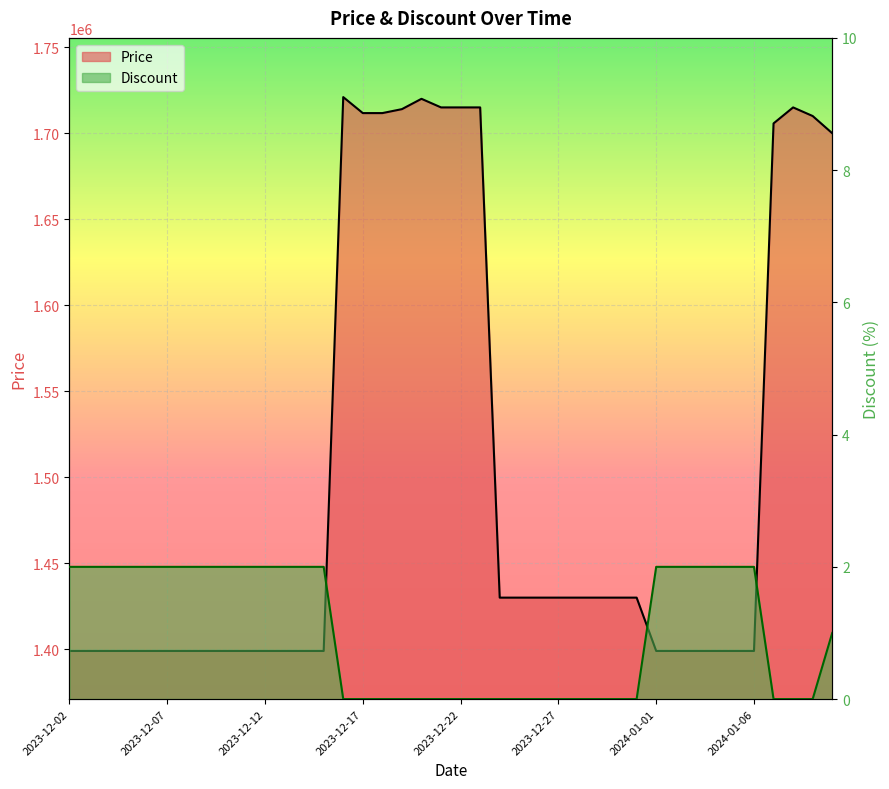

True or false: Price (line) and Discount (line) cross at least once.

False